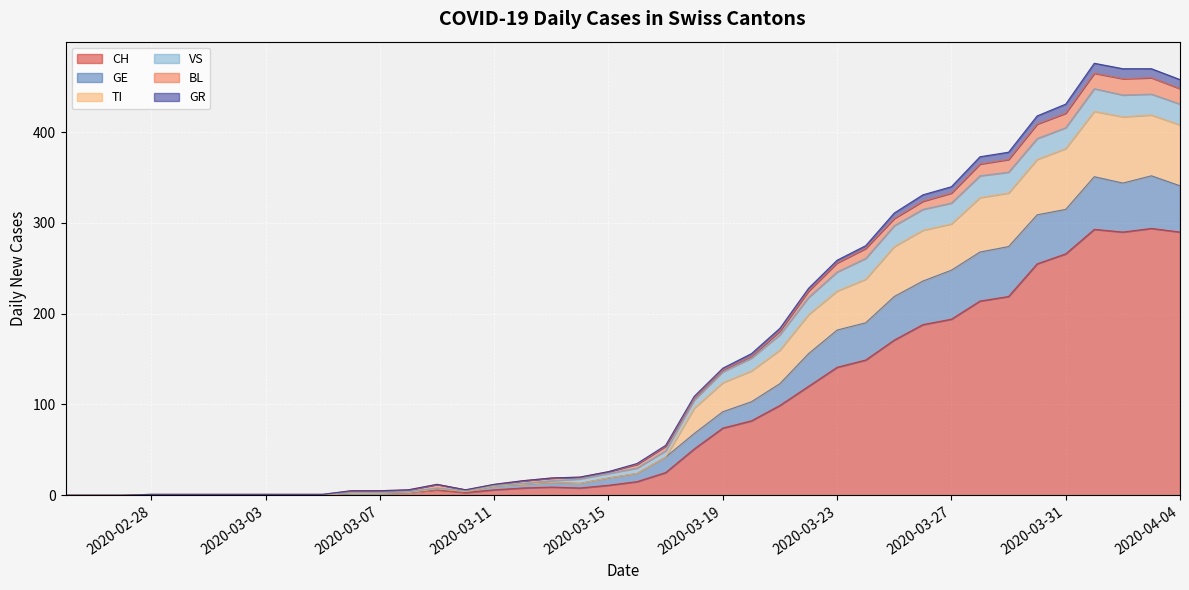

What is the maximum value for CH?

294